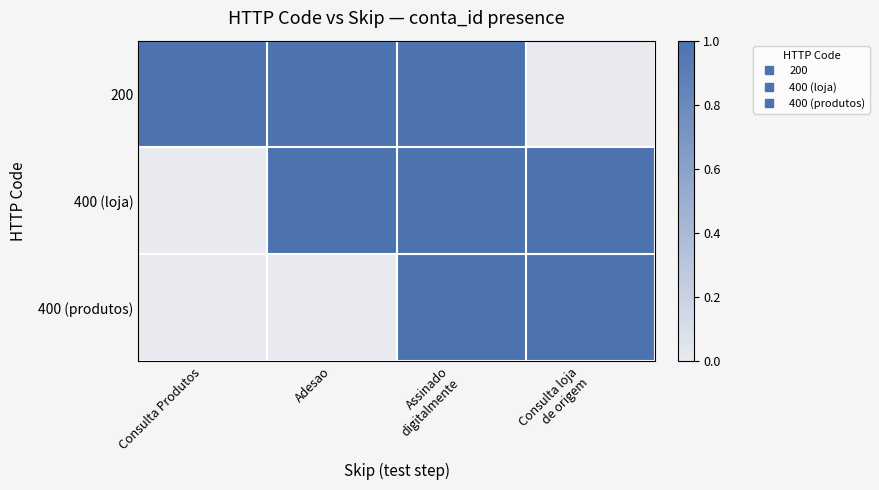

What is the total value across all series at Consulta Produtos?

1